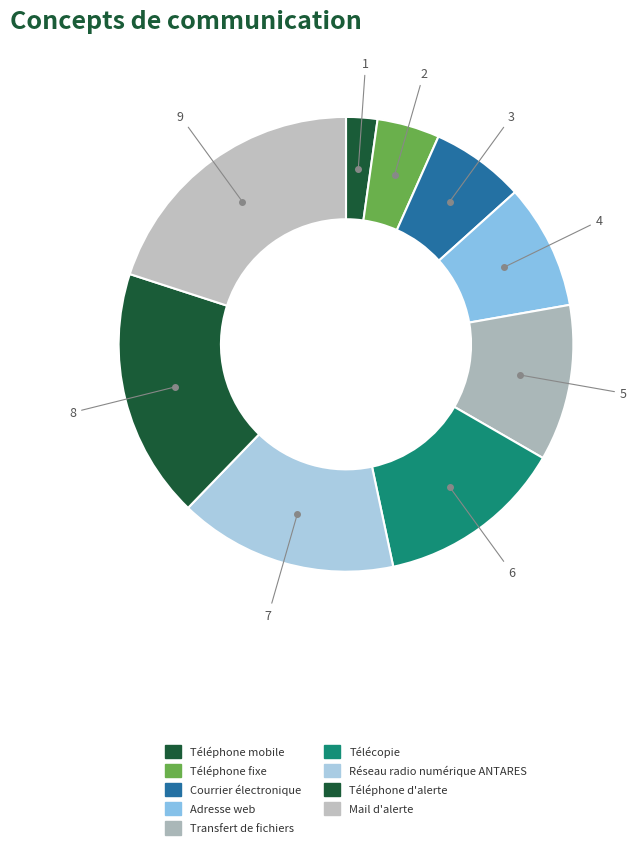

What is the change in value from Adresse web to Transfert de fichiers?

+1